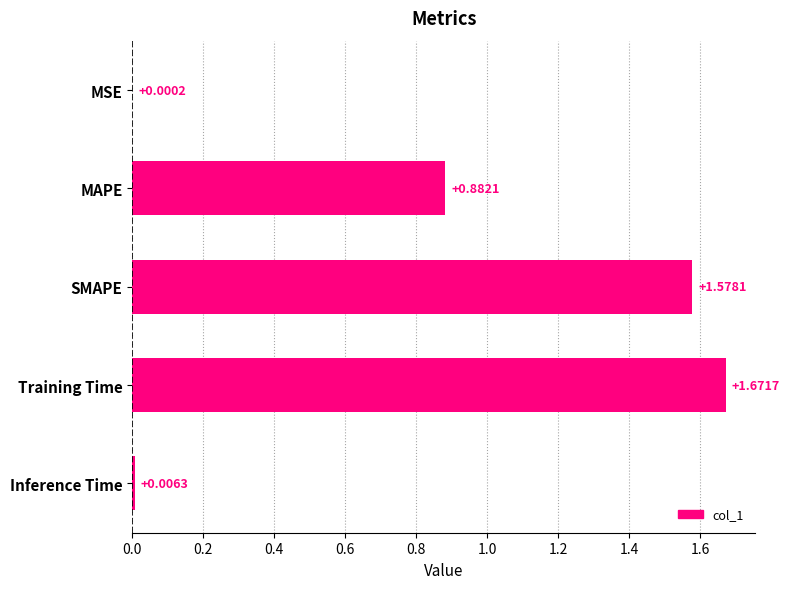

Where is the data nearest to the value 0?

MSE